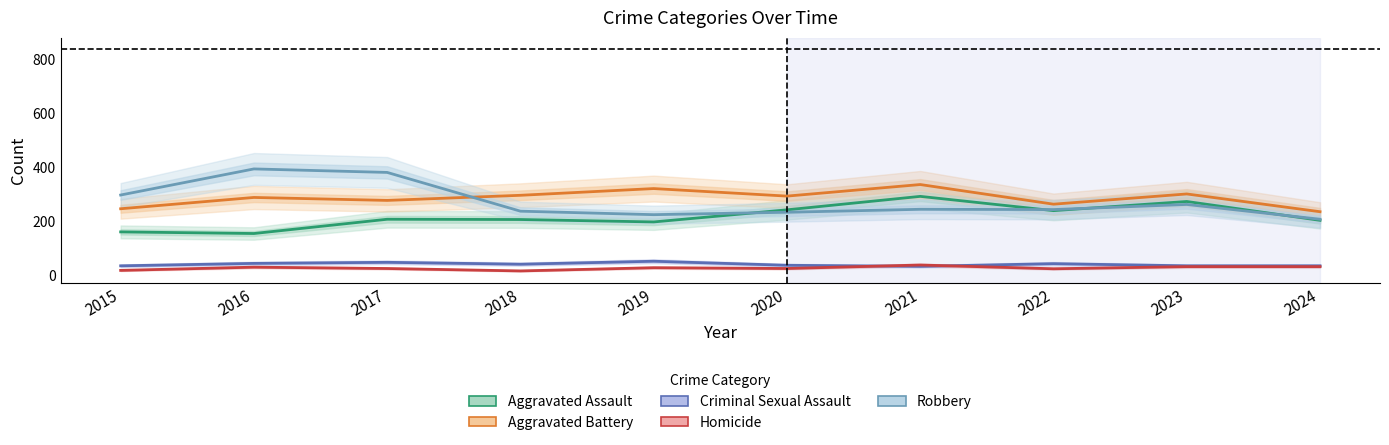

Is this an area chart (filled region under the line)?

No